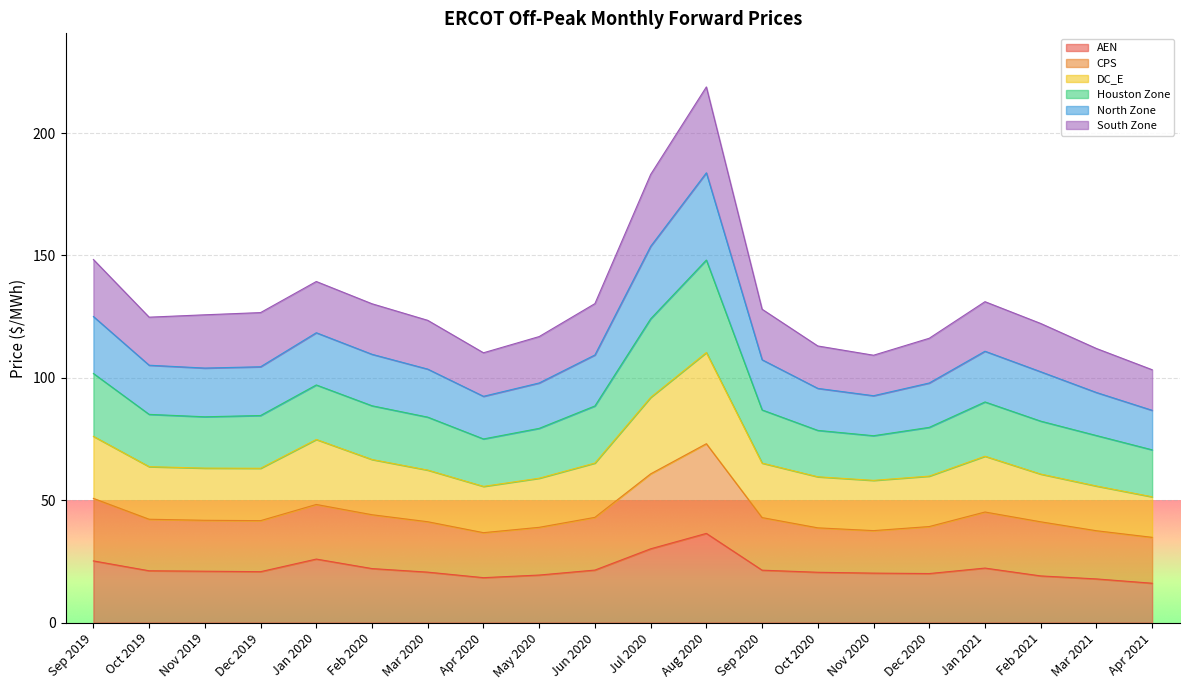

At which category is the sum across all series the highest?

Aug 2020